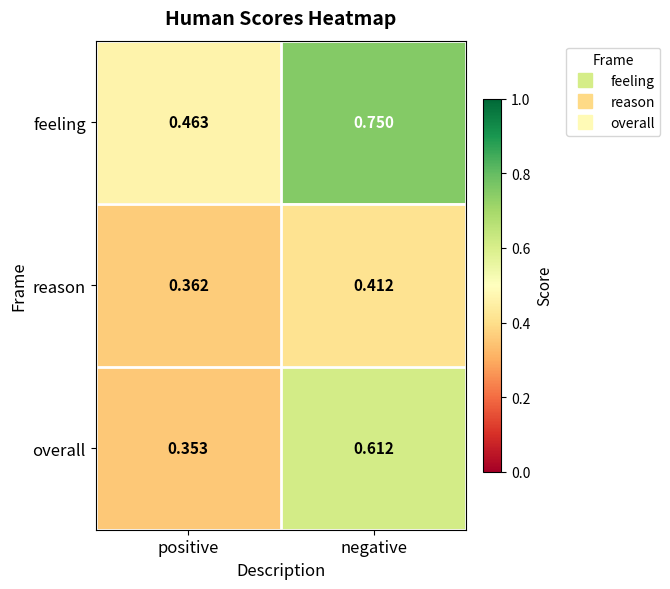

At which label is overall closest to 0?

positive